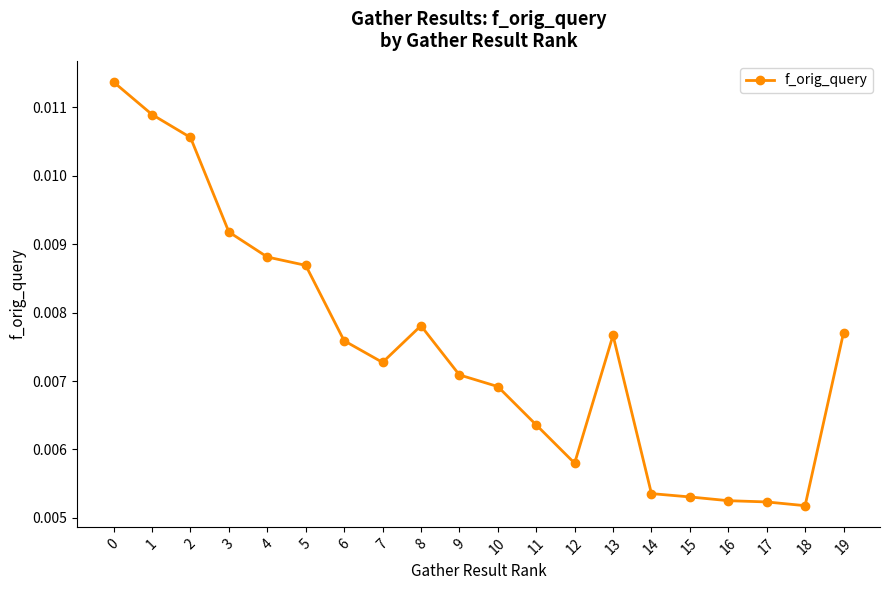

Does the chart have visible grid lines?

No